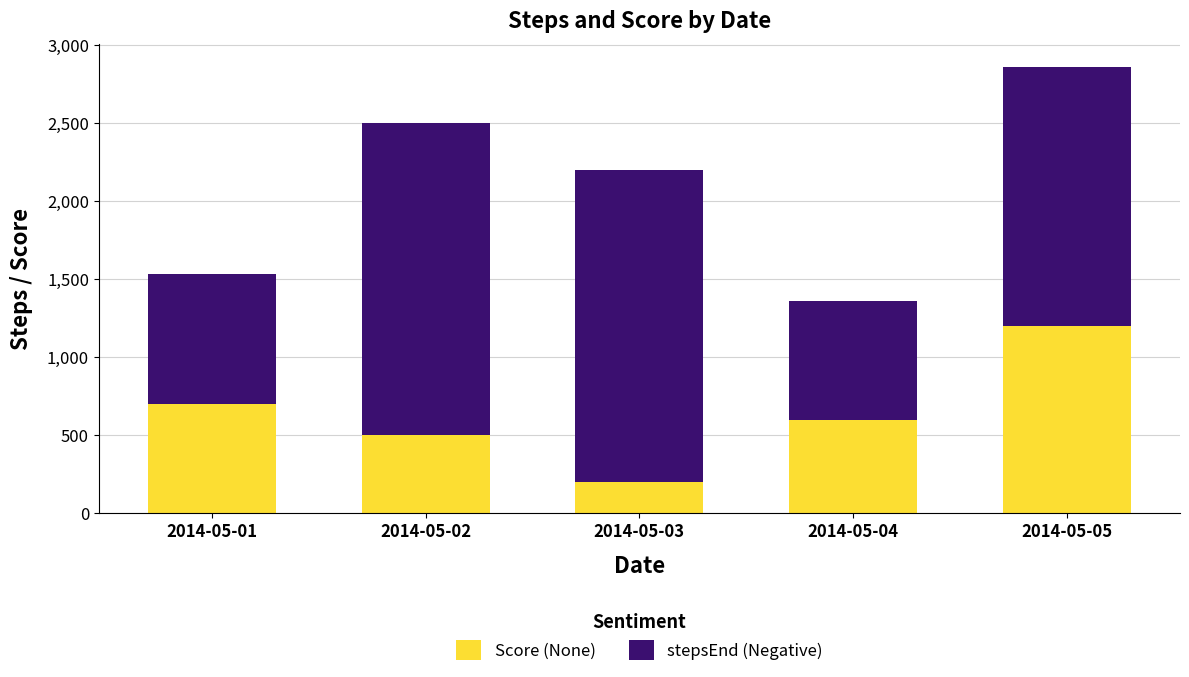

At which label does Score (None) reach its minimum?

2014-05-03